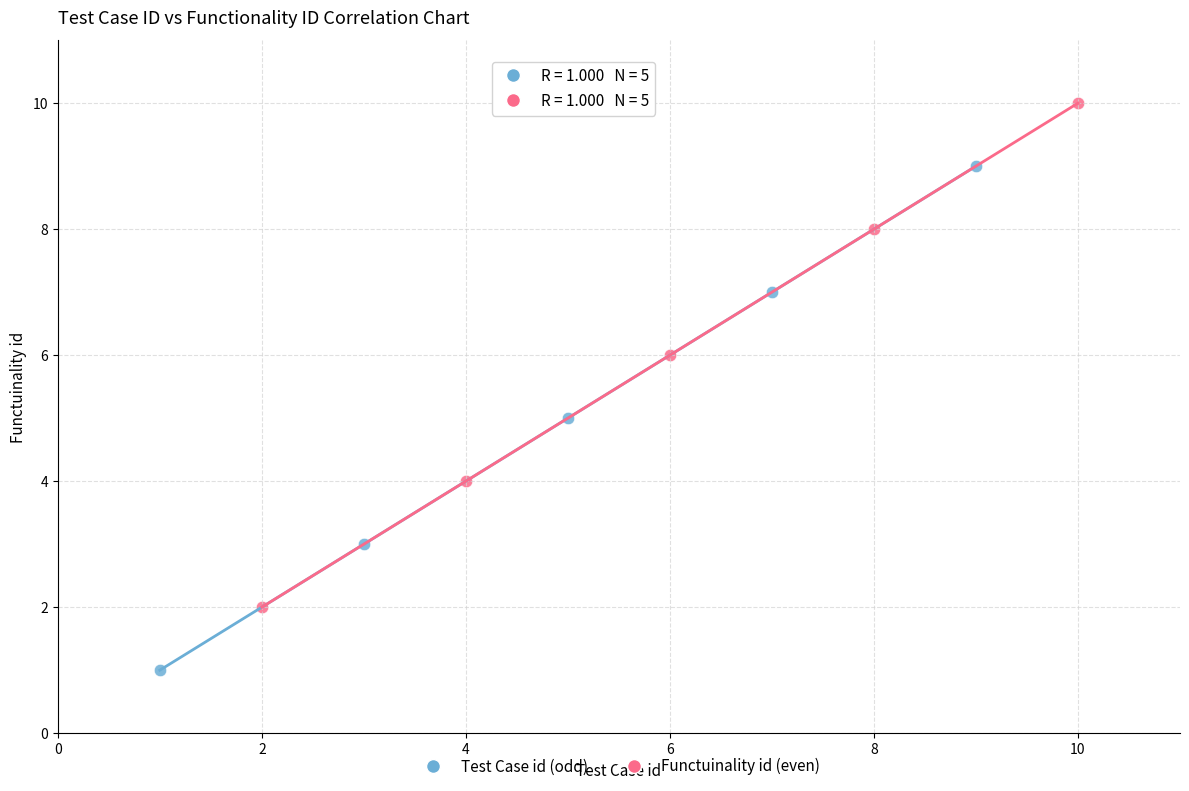

Which series reaches the maximum Y coordinate?

Functuinality id (even)